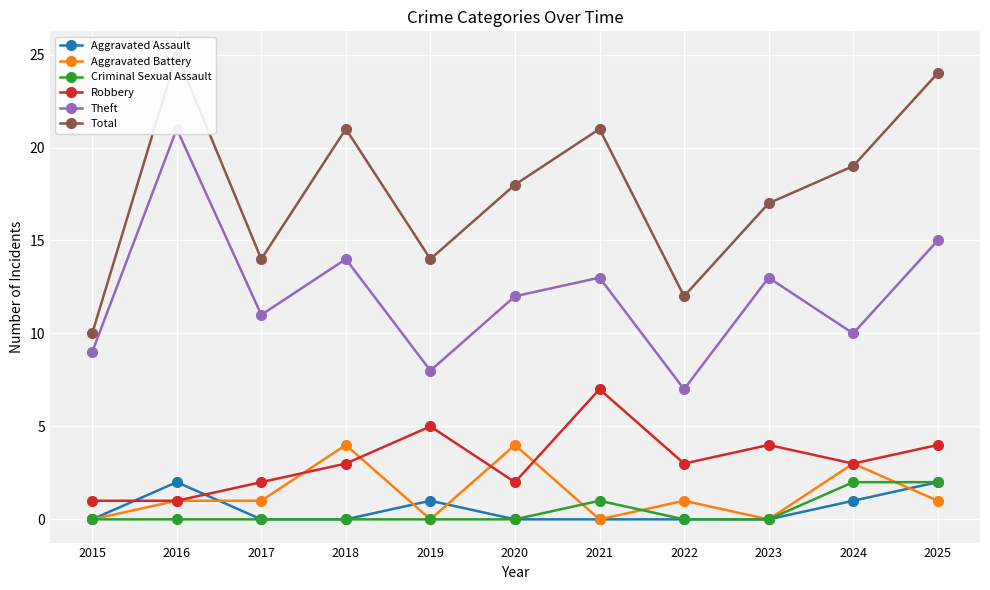

Reading right to left, transcribe all the data shown in this chart.

Aggravated Assault: 2	1	0	0	0	0	1	0	0	2	0
Aggravated Battery: 1	3	0	1	0	4	0	4	1	1	0
Criminal Sexual Assault: 2	2	0	0	1	0	0	0	0	0	0
Robbery: 4	3	4	3	7	2	5	3	2	1	1
Theft: 15	10	13	7	13	12	8	14	11	21	9
Total: 24	19	17	12	21	18	14	21	14	25	10